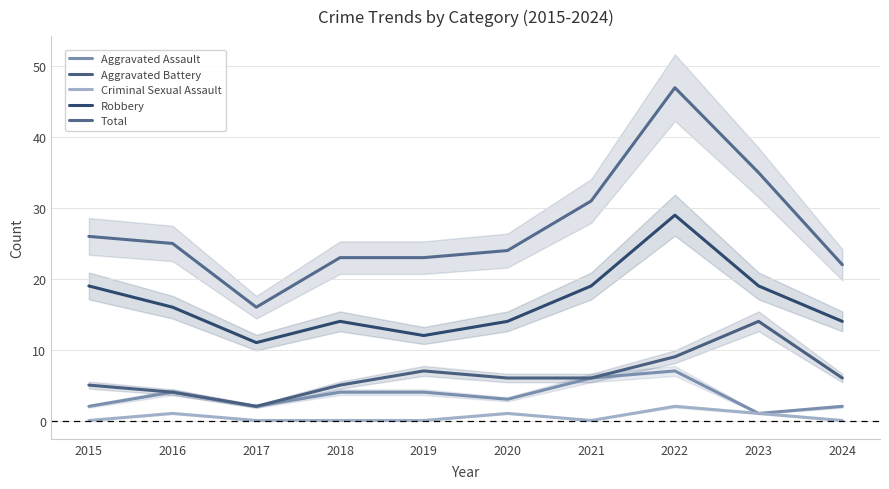

How many values in the Total series are below 25?

5